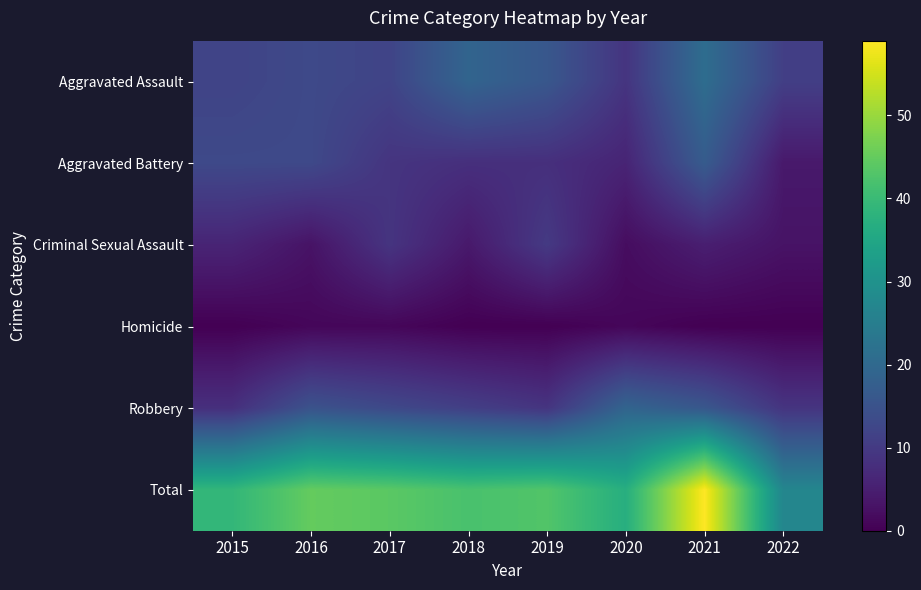

Reading right to left, what are all the values shown in this chart?

Aggravated Assault: 2022=11	2021=21	2020=9	2019=16	2018=19	2017=12	2016=13	2015=12
Aggravated Battery: 2022=4	2021=17	2020=6	2019=8	2018=8	2017=9	2016=13	2015=13
Criminal Sexual Assault: 2022=3	2021=5	2020=2	2019=10	2018=4	2017=9	2016=3	2015=6
Homicide: 2022=0	2021=0	2020=1	2019=0	2018=0	2017=1	2016=1	2015=0
Robbery: 2022=9	2021=16	2020=19	2019=9	2018=11	2017=13	2016=15	2015=8
Total: 2022=27	2021=59	2020=37	2019=43	2018=42	2017=44	2016=45	2015=39